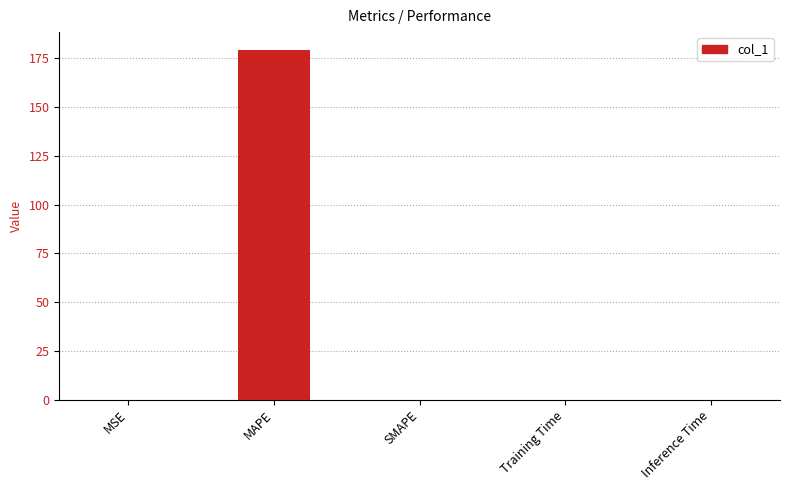

Between Training Time and MAPE, which is larger?

MAPE